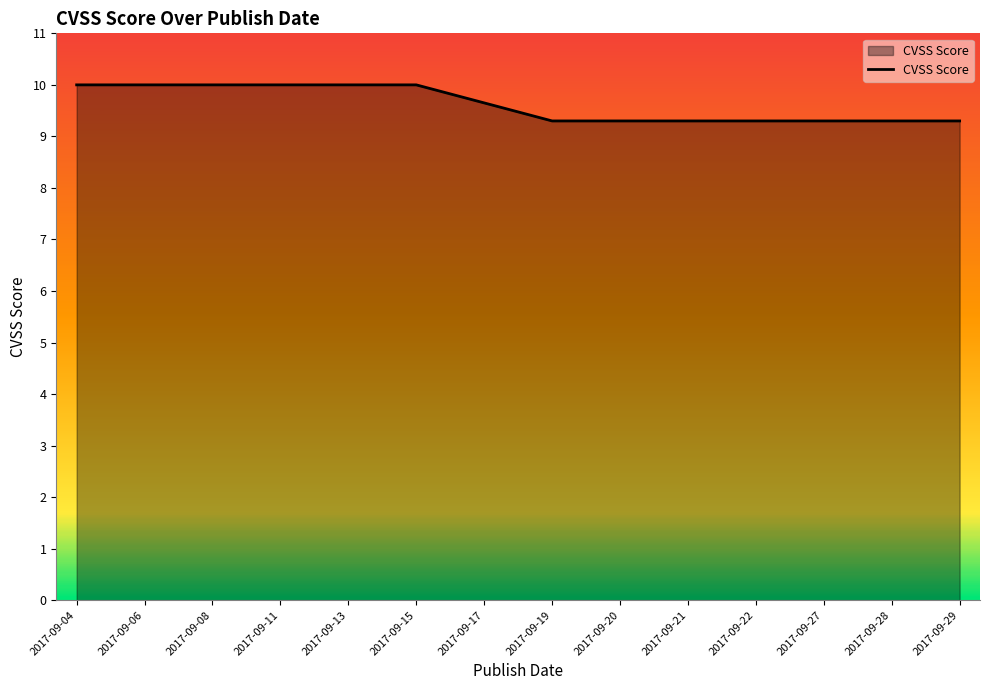

The chart shows a value of 4.4 at 2017-09-17. True or false?

False